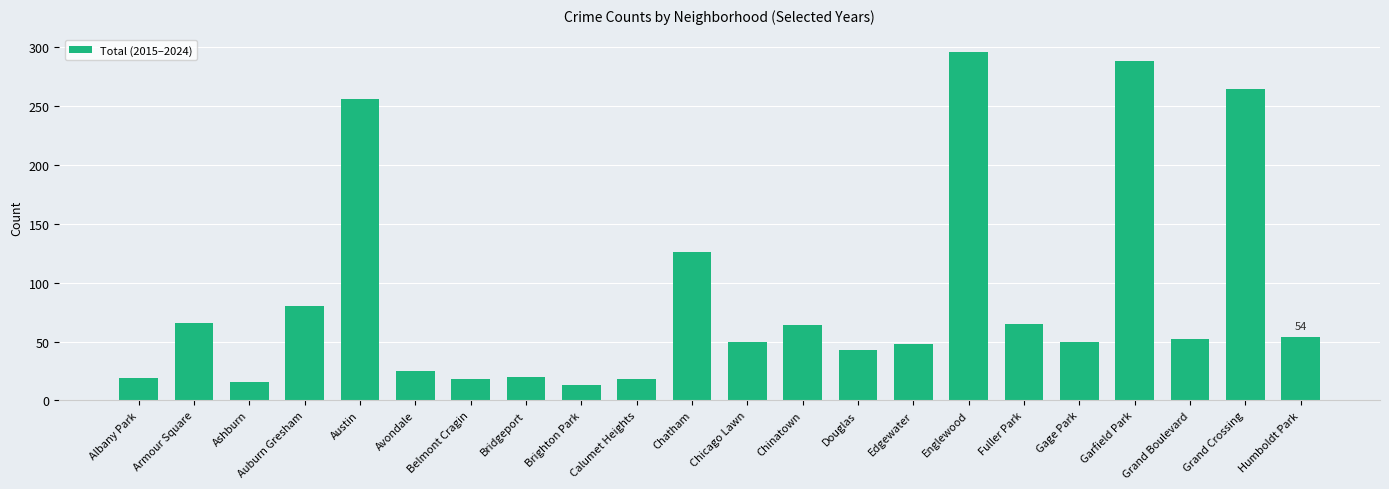

What is the change in value from Armour Square to Englewood?

+230